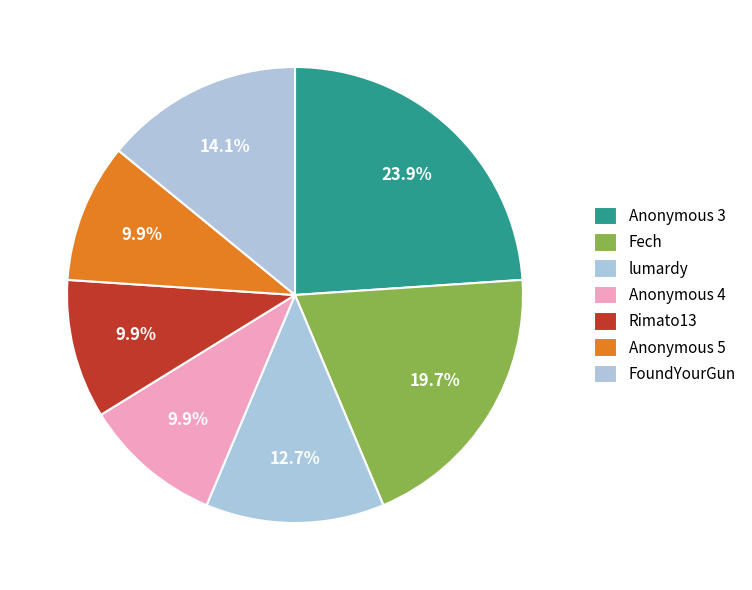

Do Anonymous 4 and FoundYourGun together represent more than half of the pie?

No